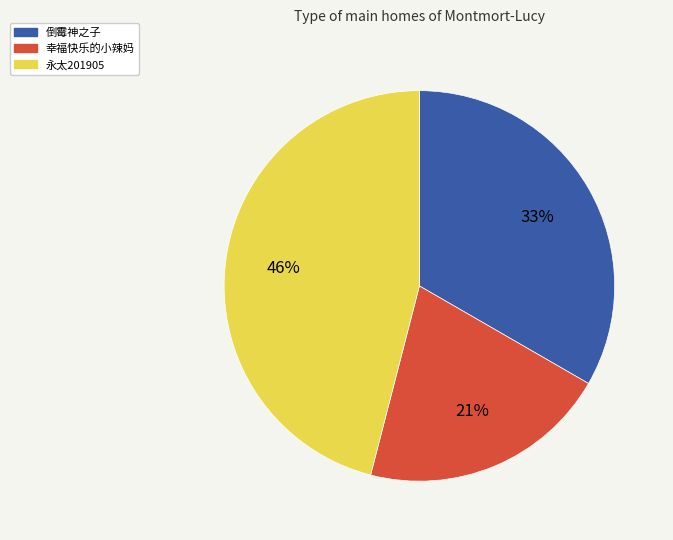

Which has a higher value, 永太201905 or 幸福快乐的小辣妈?

永太201905